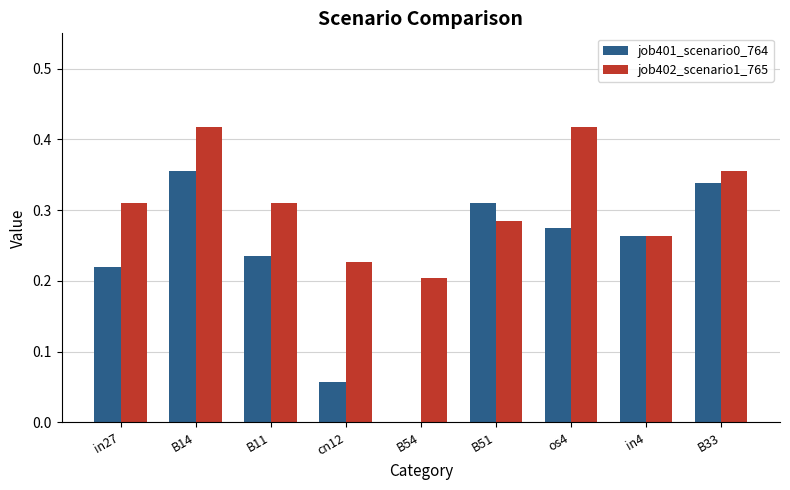

Which series changed the most between B54 and B33?

job401_scenario0_764